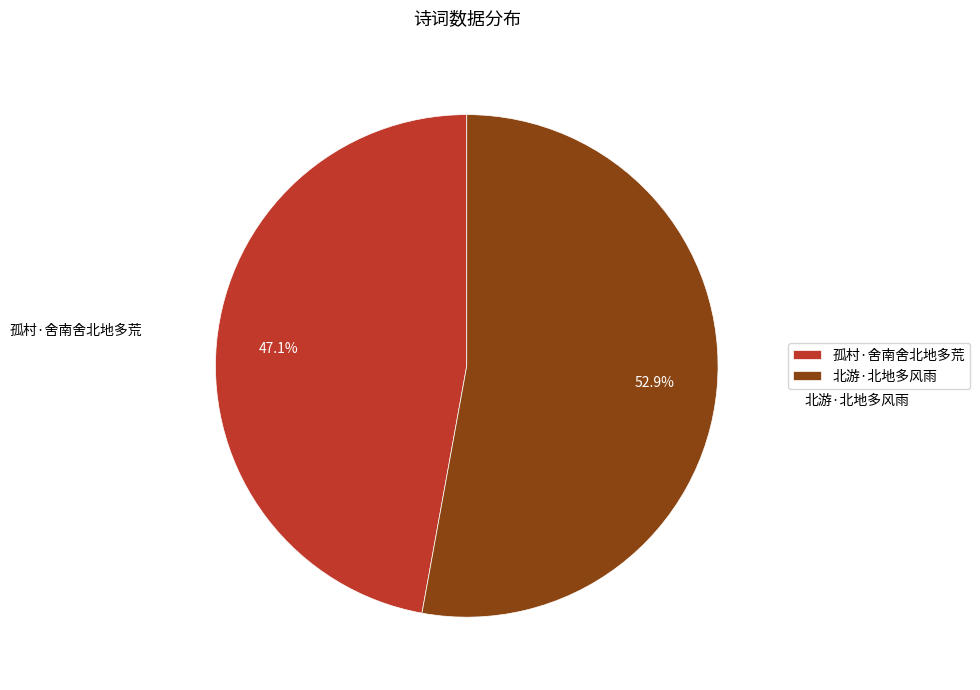

To the nearest percent, what is the combined percentage of 孤村·舍南舍北地多荒 and 北游·北地多风雨?

100%